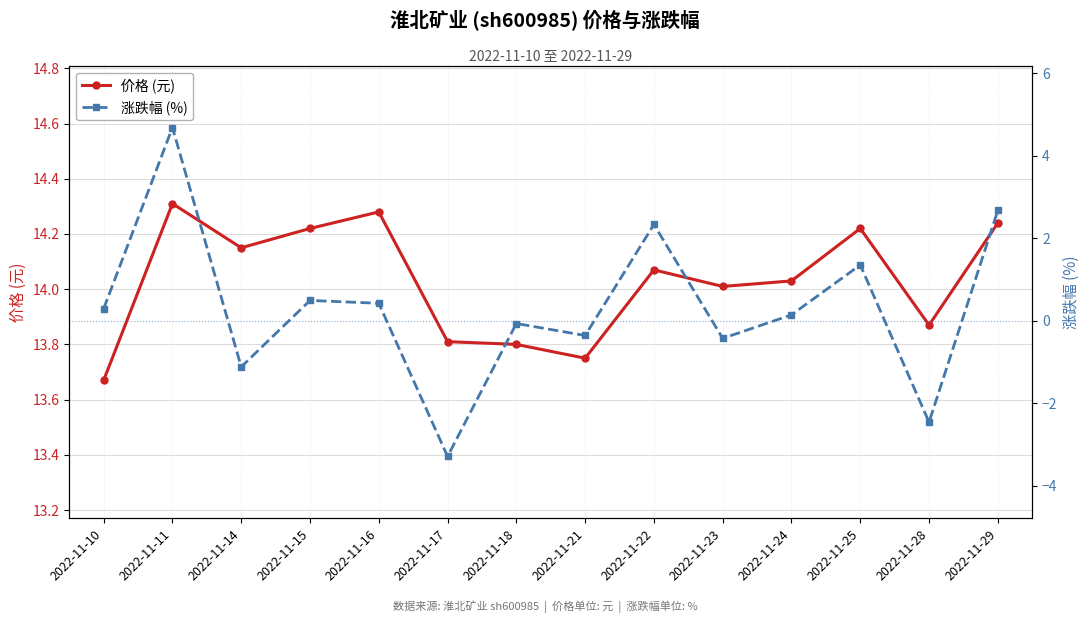

At which label does 涨跌幅 (%) first exceed 0?

2022-11-10